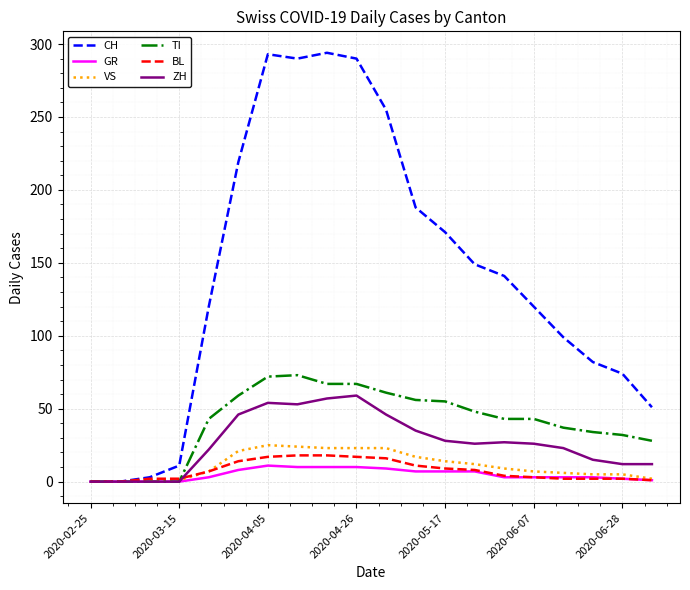

Which series has the largest total across all categories?

CH